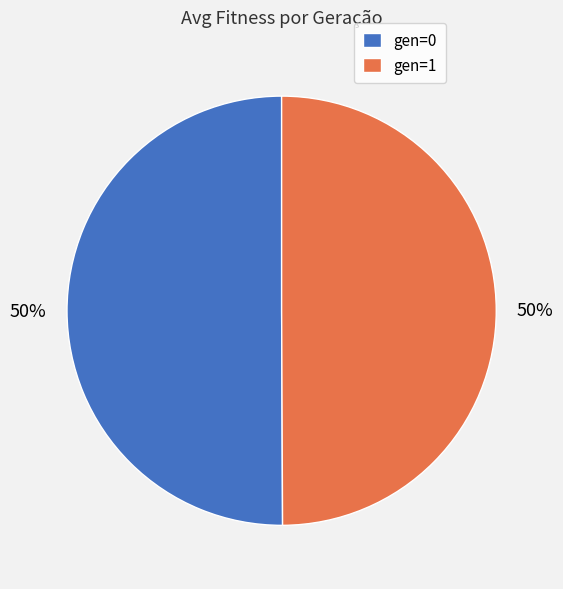

Approximately how many times larger is the value at gen=1 compared to gen=0?

1.0